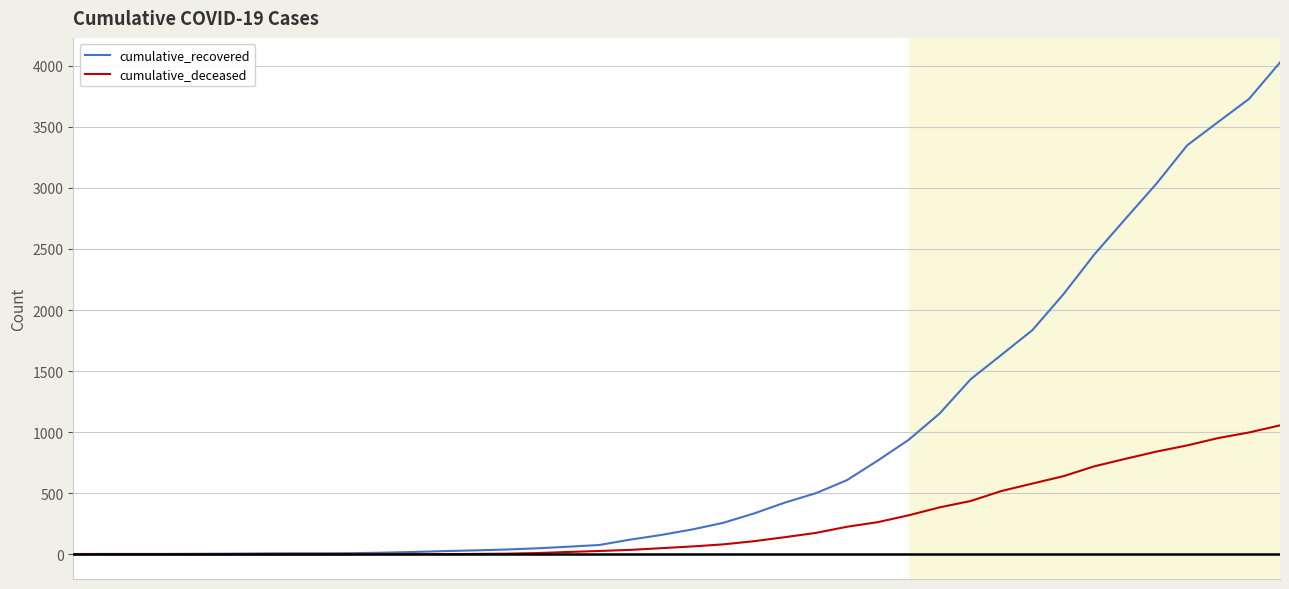

Count the number of categories in the chart.

40